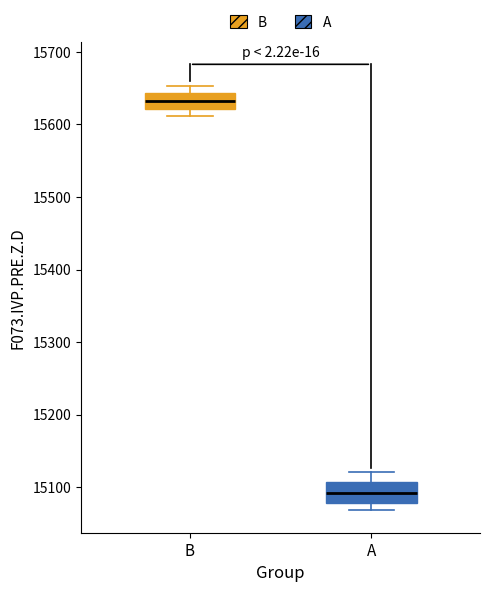

Reading left to right, read every box against the y-axis: the position of its median line, the range the box covers, and the ends of its whiskers. The values are not printed on the chart, so give them approximately, as read against the axis.

B: median 15630, box 15620 to 15640, whiskers 15610 to 15650
A: median 15090, box 15080 to 15110, whiskers 15070 to 15120